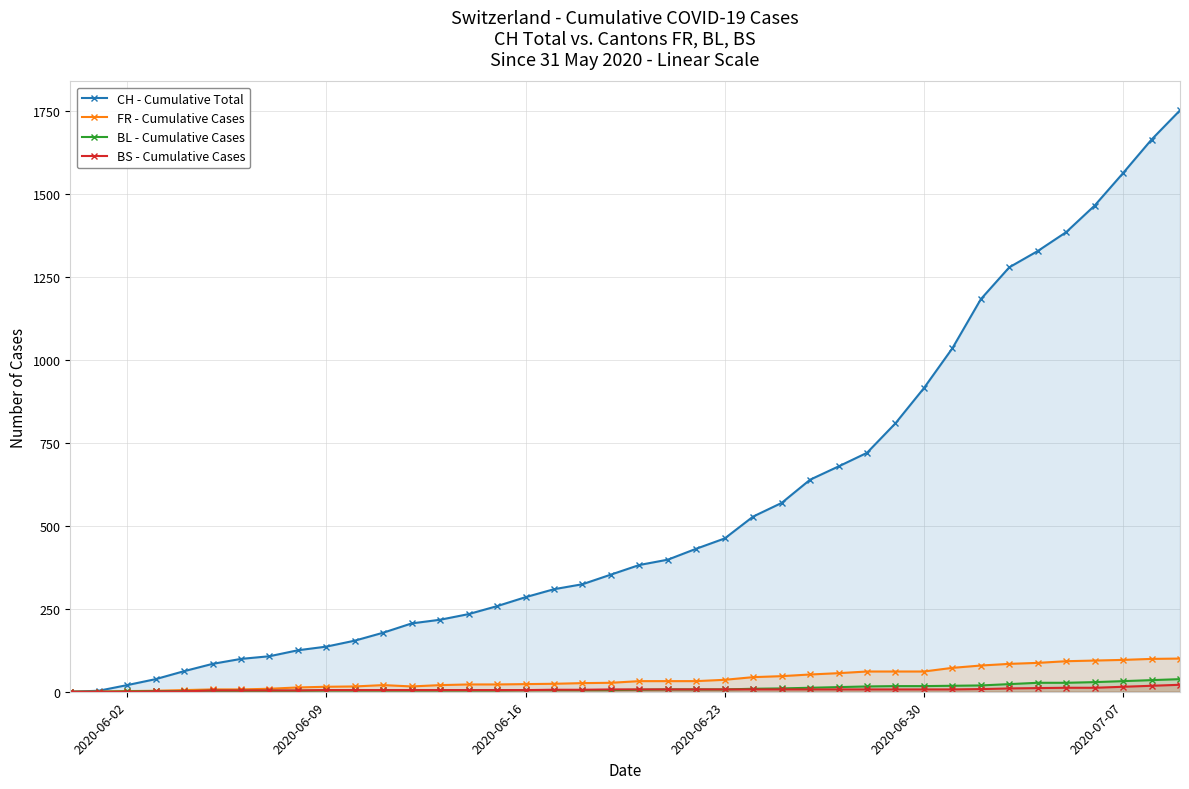

True or false: BL - Cumulative Cases and CH - Cumulative Total cross at least once.

False